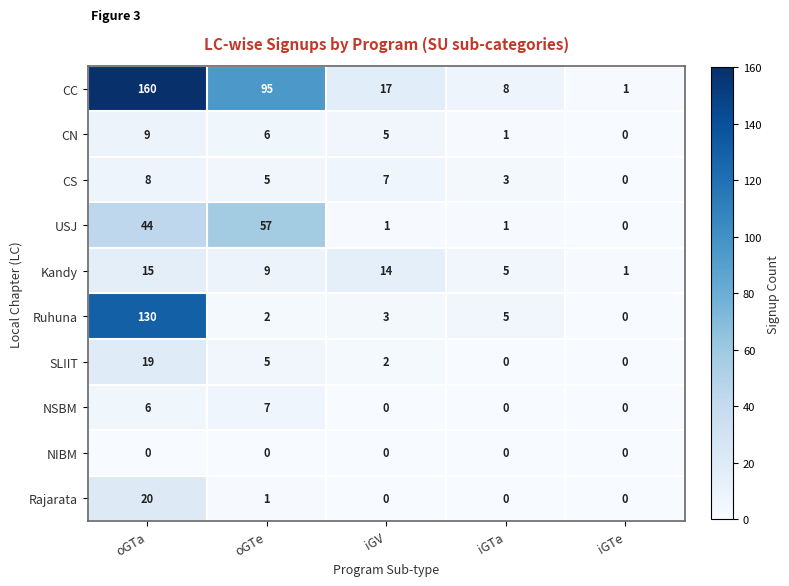

Is the value of Rajarata at iGTa greater than the value of Kandy at iGTa?

No